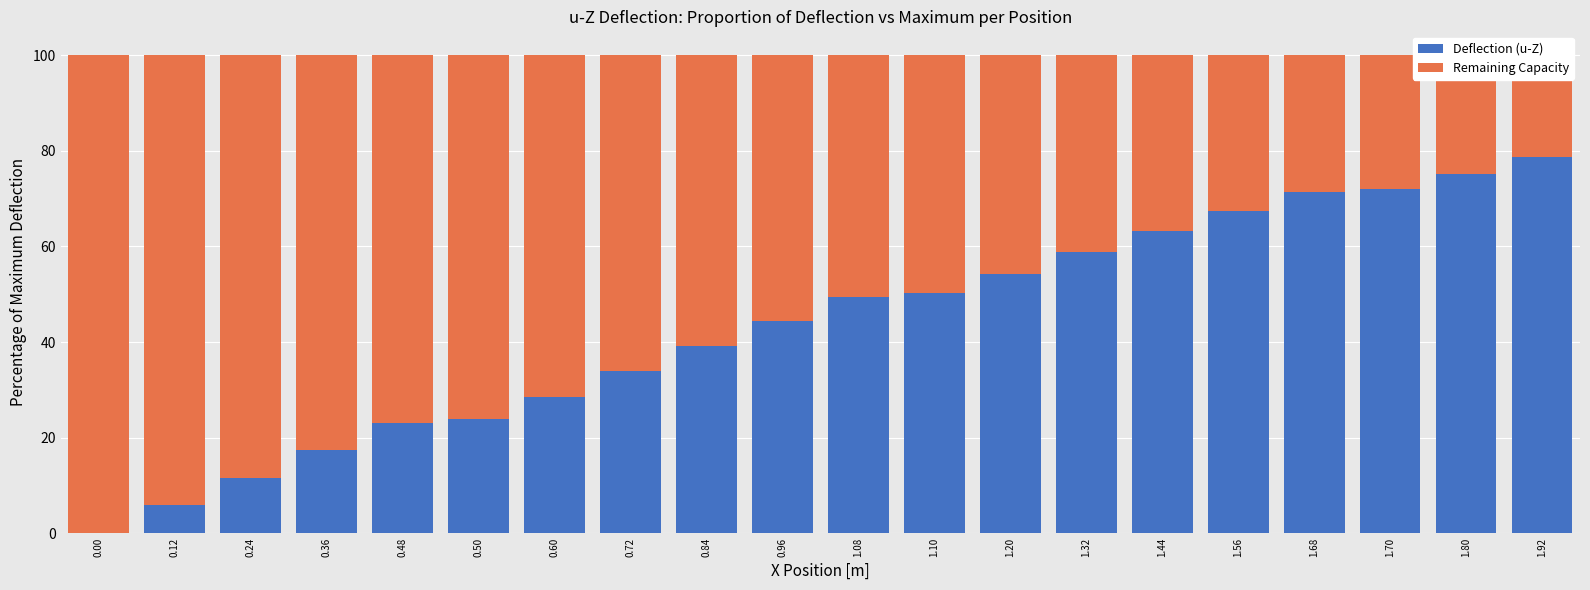

Reading left to right, transcribe all the data shown in this chart.

Deflection (u-Z): 0.0	5.9	11.6	17.4	23.0	23.9	28.6	34.0	39.3	44.4	49.4	50.2	54.2	58.8	63.3	67.5	71.5	72.1	75.2	78.7
Remaining Capacity: 100.0	94.1	88.4	82.6	77.0	76.1	71.4	66.0	60.7	55.6	50.6	49.8	45.8	41.2	36.7	32.5	28.5	27.9	24.8	21.3